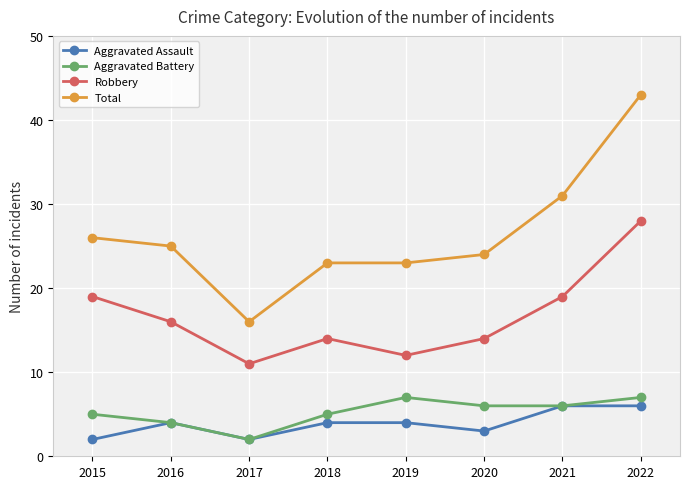

Reading left to right, list all the values displayed in this chart.

Aggravated Assault: 2	4	2	4	4	3	6	6
Aggravated Battery: 5	4	2	5	7	6	6	7
Robbery: 19	16	11	14	12	14	19	28
Total: 26	25	16	23	23	24	31	43